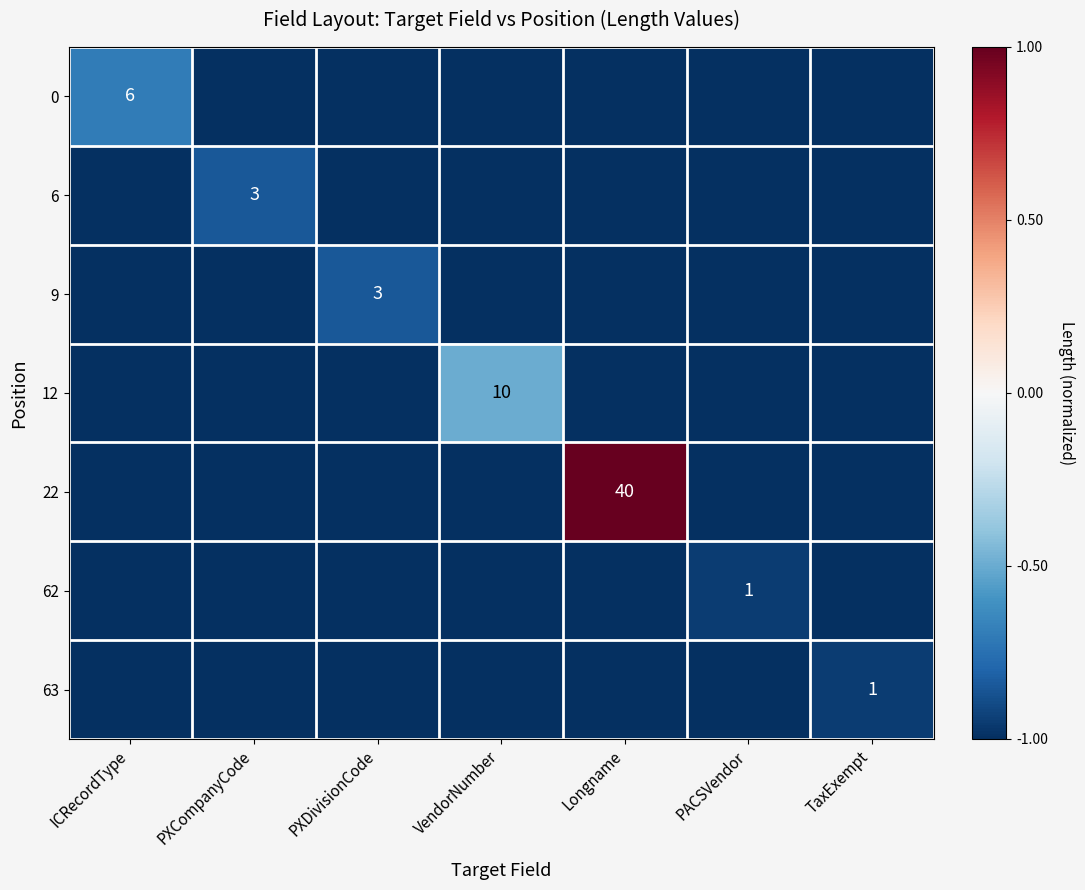

What is the total value across all series at PACSVendor?

-7.0